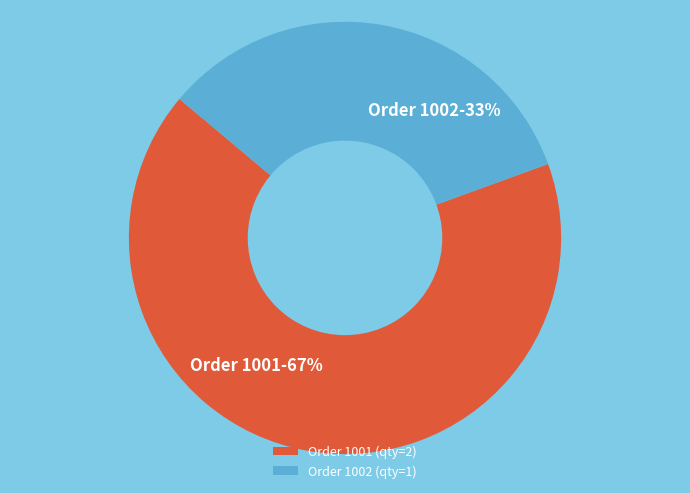

Count the number of slices in the pie.

2